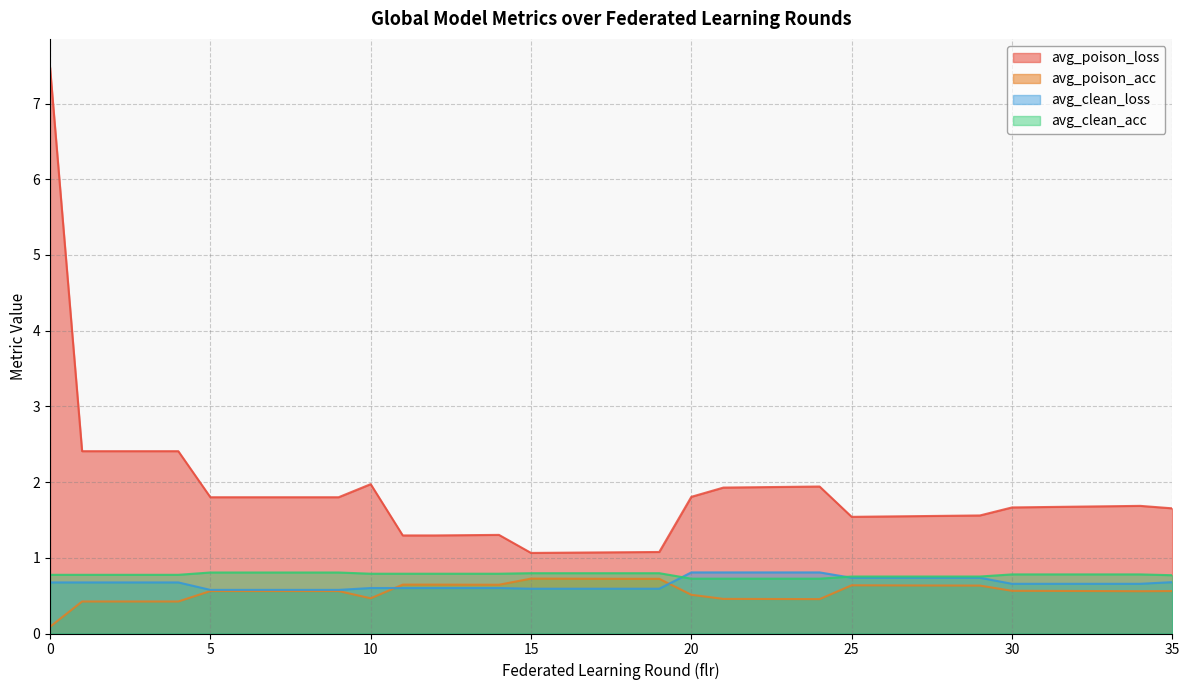

Rank the series by their maximum value, from lowest to highest.

avg_poison_acc, avg_clean_acc, avg_clean_loss, avg_poison_loss